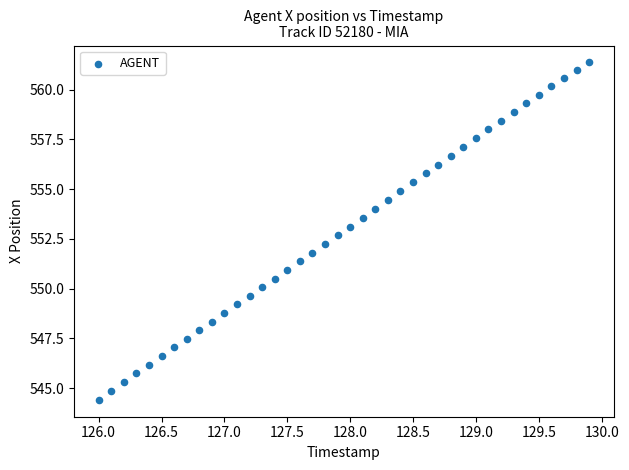

What is the range of X values (max minus min)?

3.9